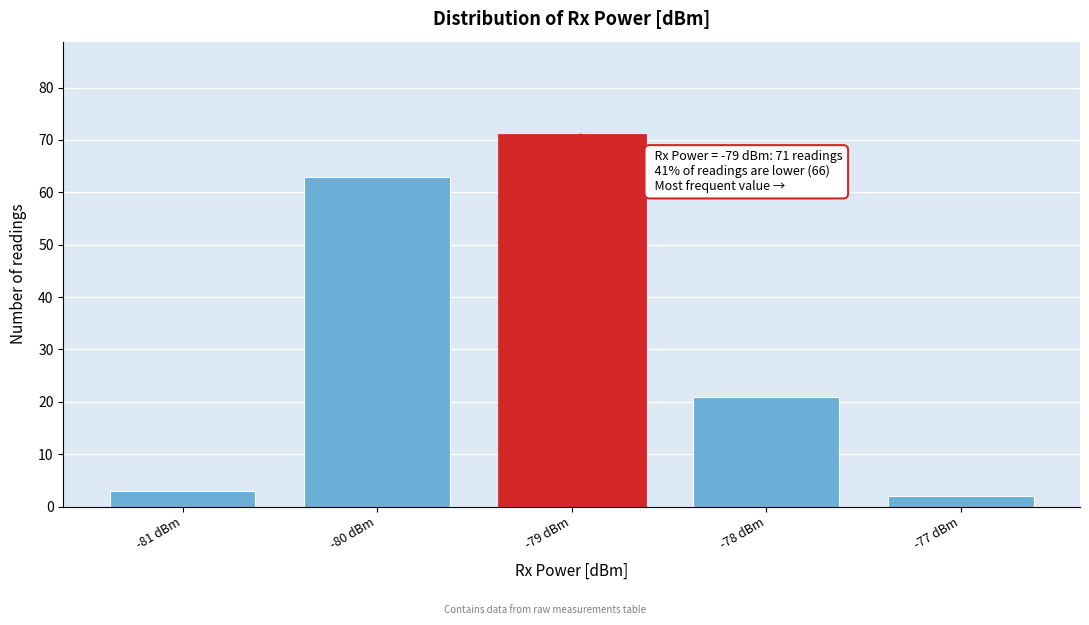

Which range on the x-axis has the tallest bar?

-79.5 to -78.5